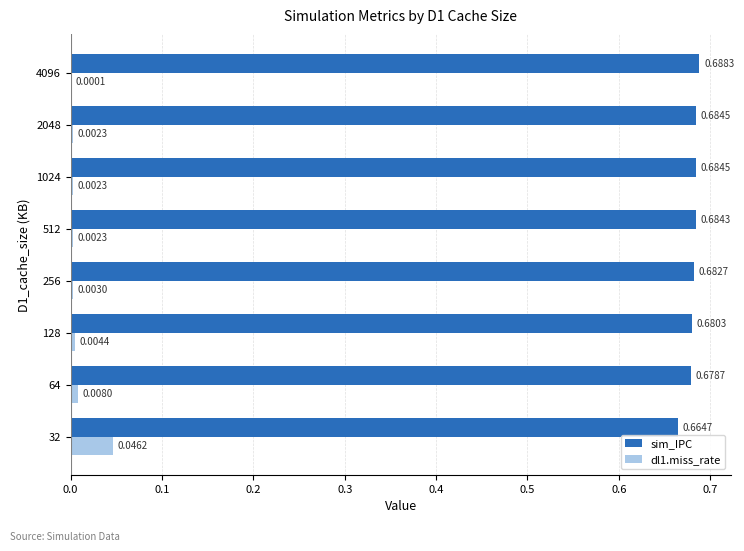

What is the sum of all sim_IPC values?

5.4